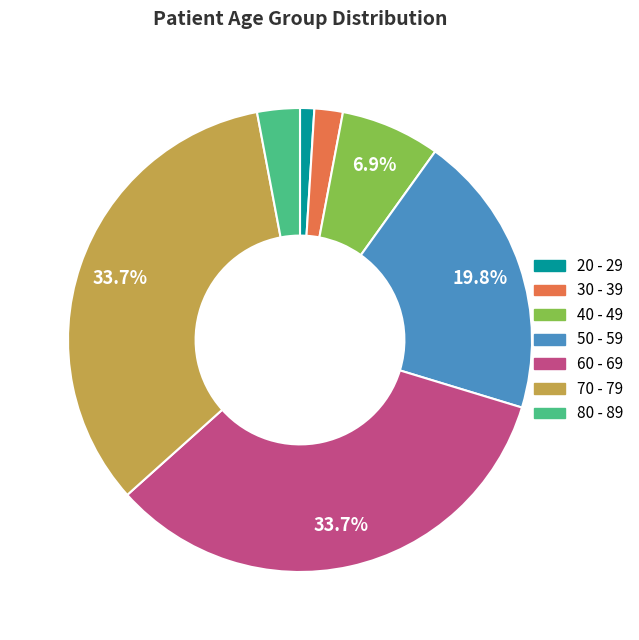

Which slice is the smallest?

20 - 29